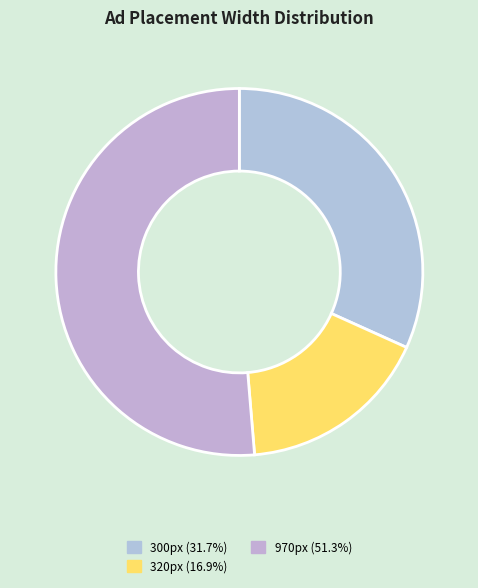

How many segments does this pie chart have?

3